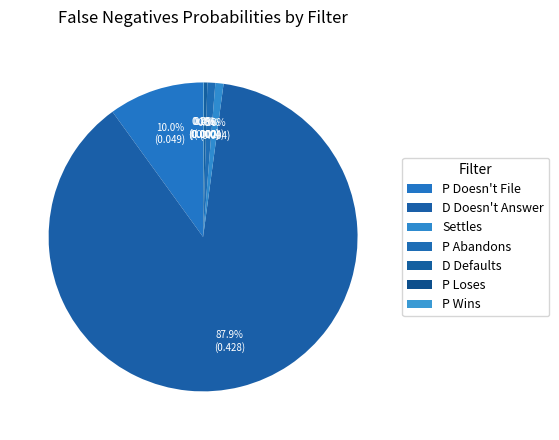

To the nearest percent, what portion does Settles represent?

1%